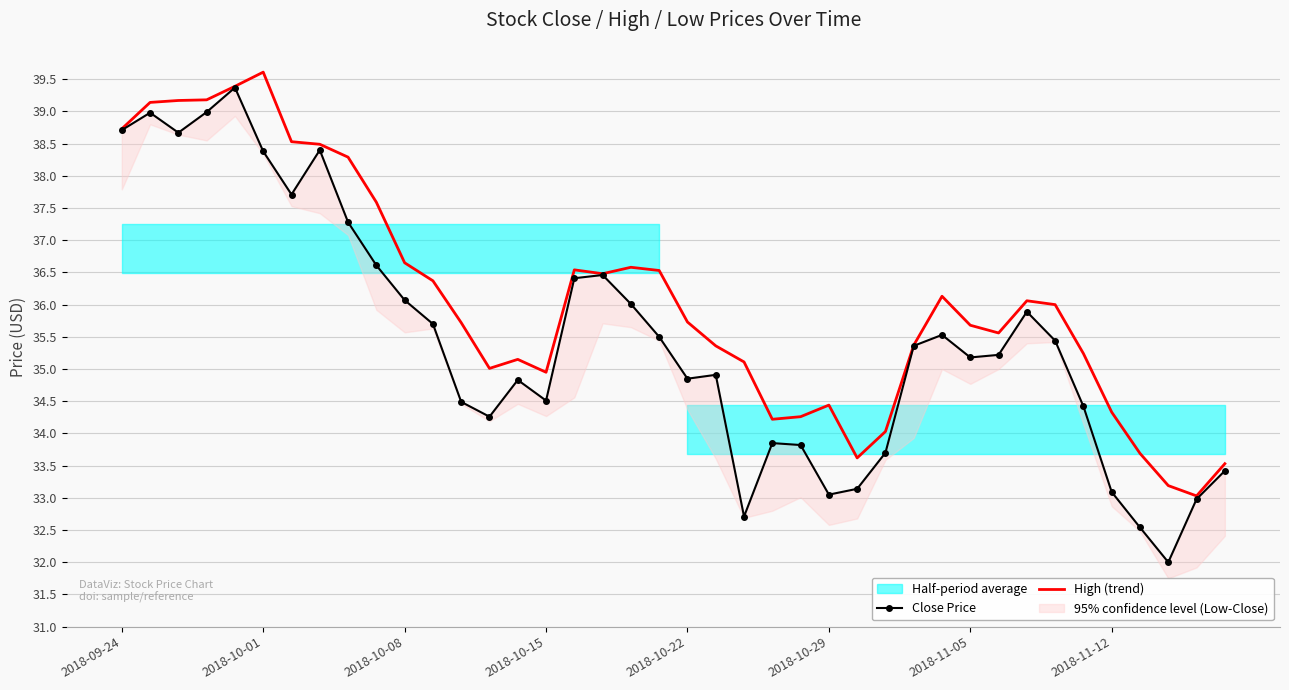

Which series has the widest spread of values?

Close Price